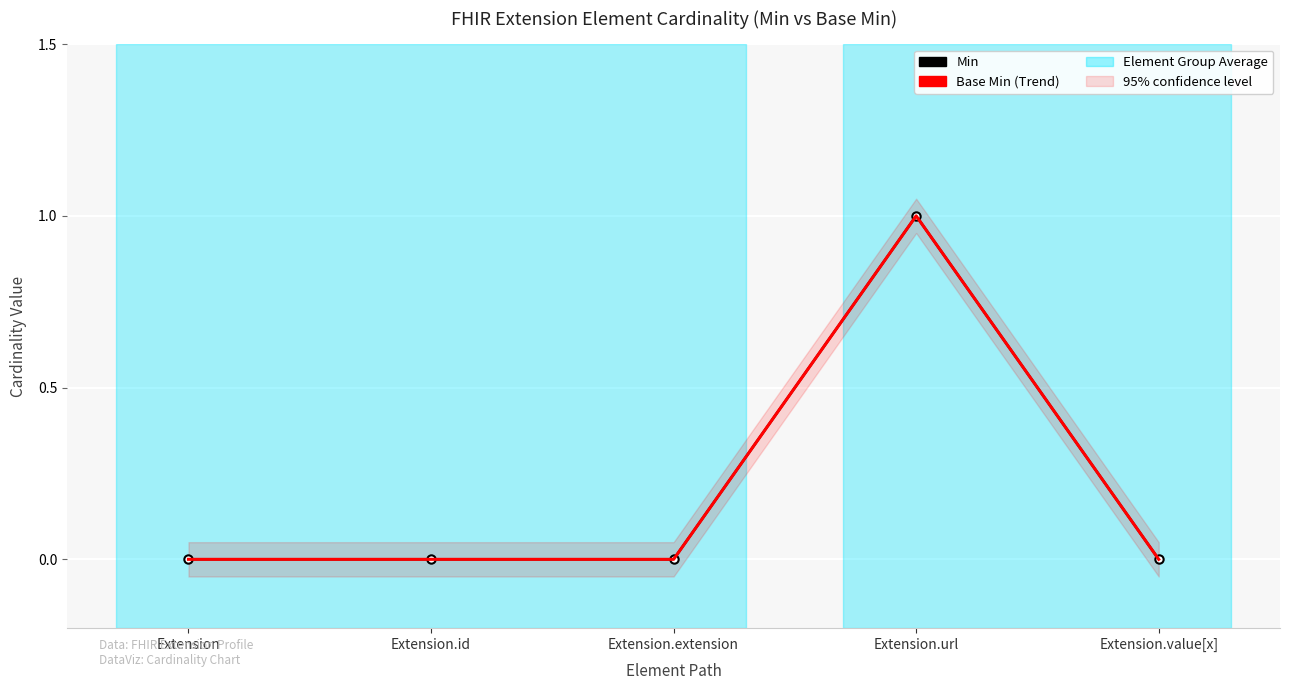

At how many categories does at least one series exceed 0?

1